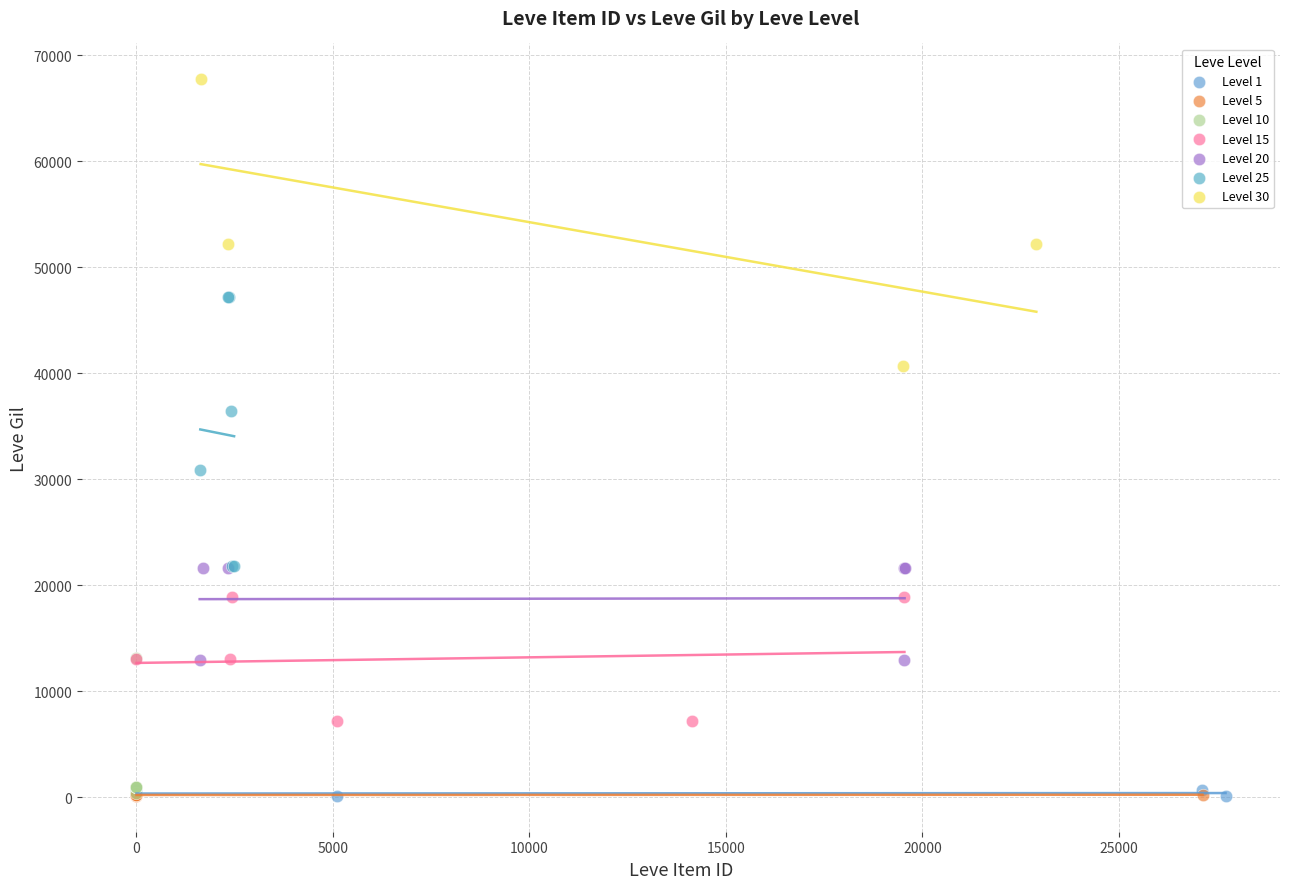

Which series contains the highest Y value?

Level 30